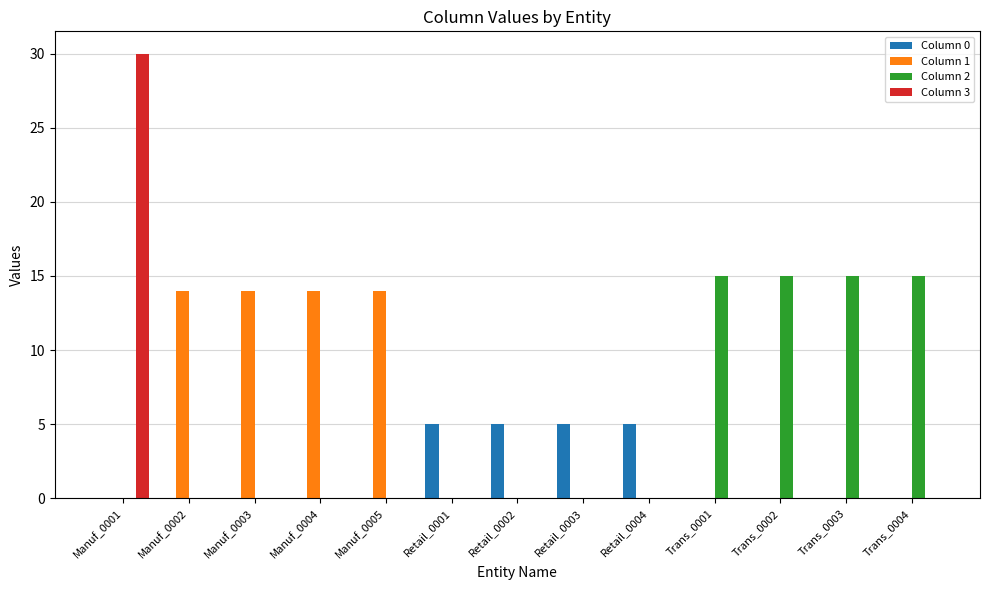

The value of Column 0 at Retail_0003 is 5. True or false?

True